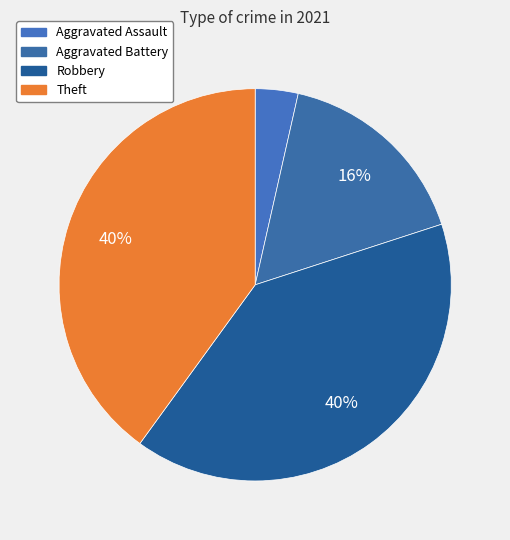

Between Robbery and Aggravated Battery, which is larger?

Robbery